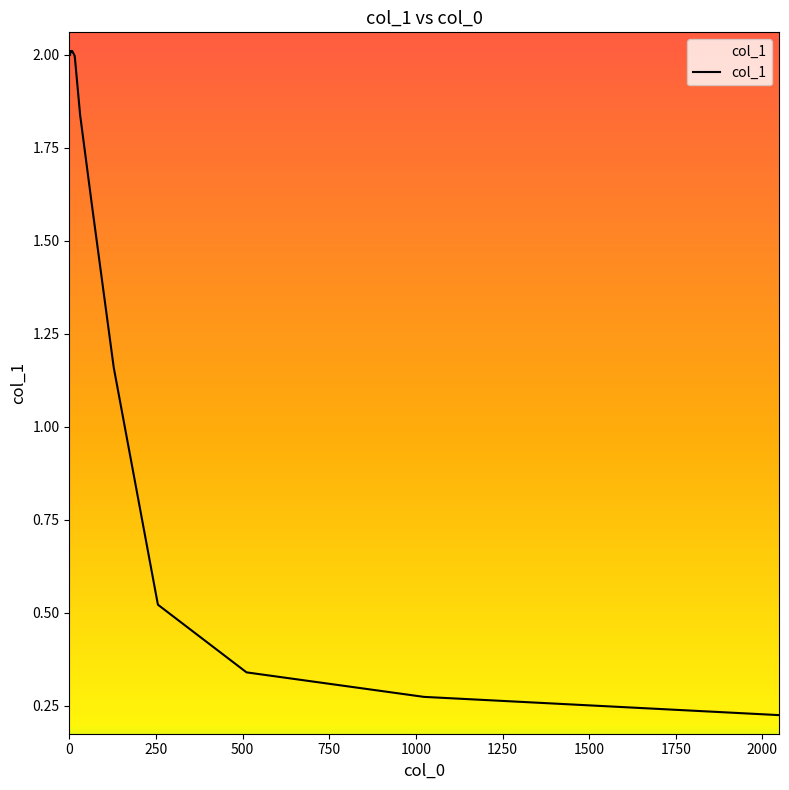

How many values are below 1?

8